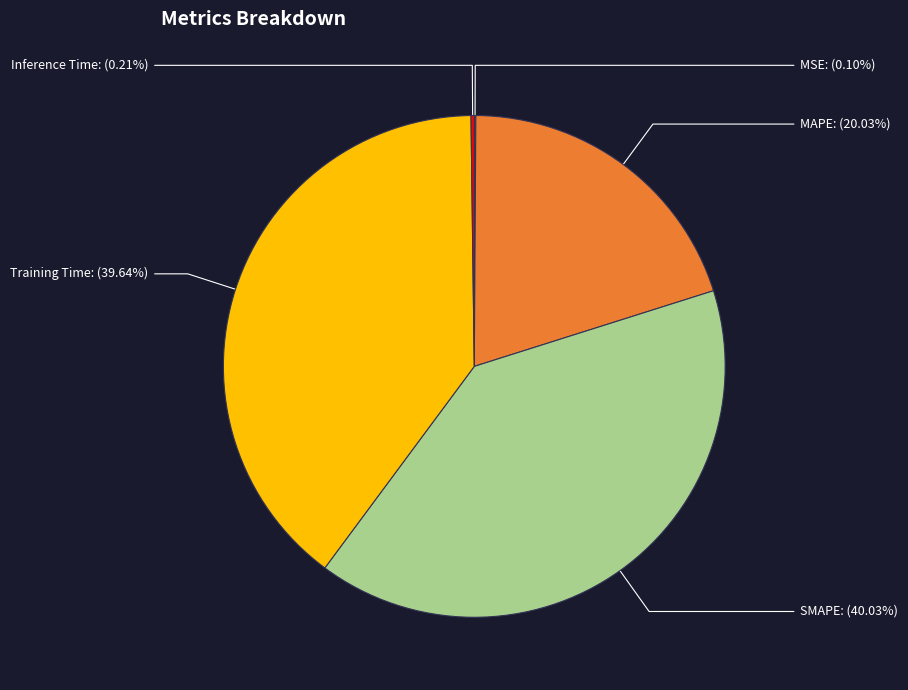

Approximately how many times larger is the value at Training Time compared to SMAPE?

1.0